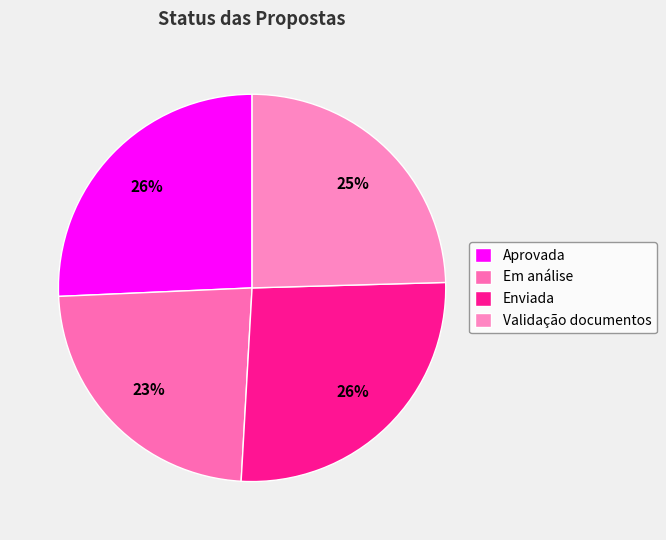

Which has a higher value, Em análise or Enviada?

Enviada